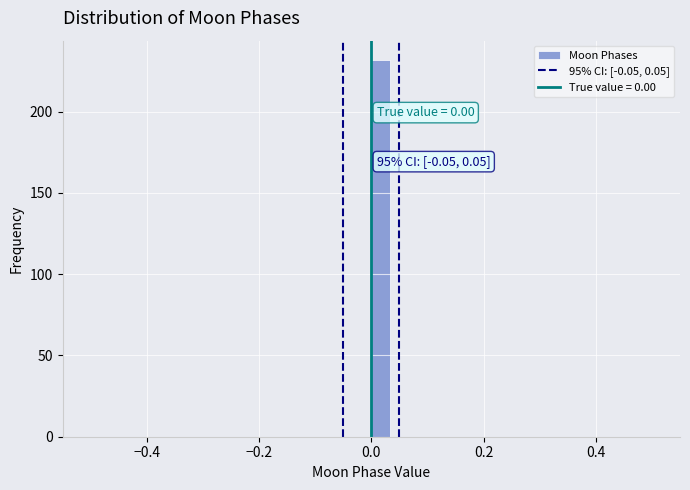

Around what value on the x-axis is the tallest bar? Give the approximate position of its centre, as read against the axis.

0.02